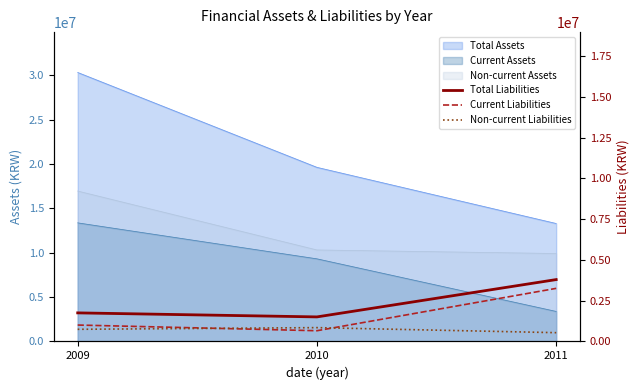

What is the sum of all Non-current Liabilities values?

2131479